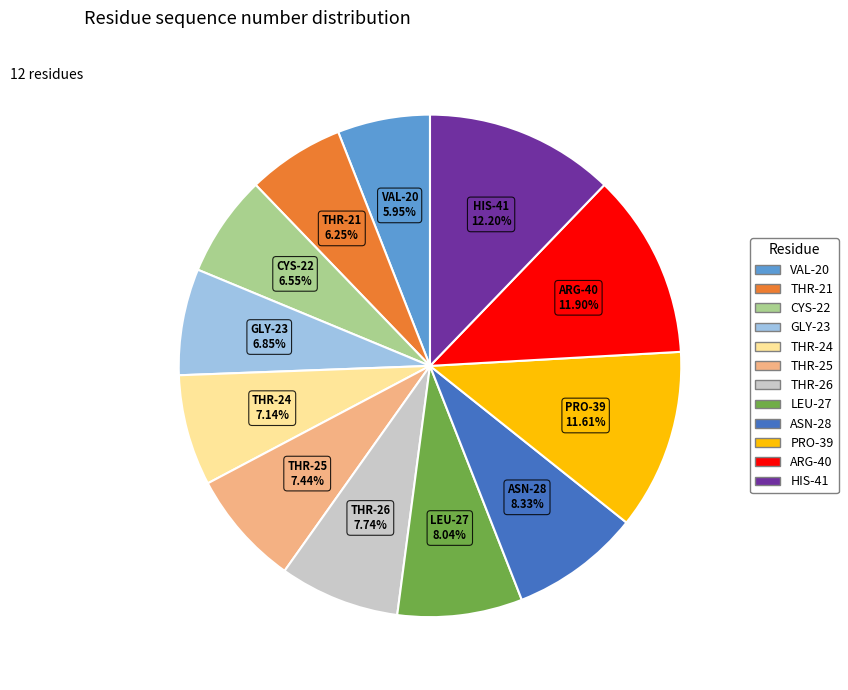

The THR-26 slice represents 8% of the pie. True or false?

True